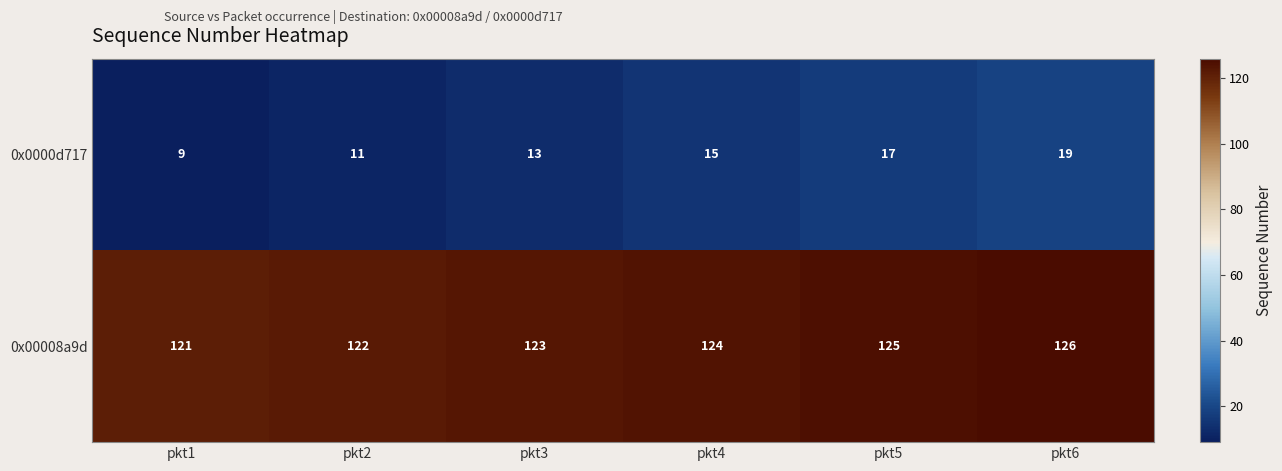

How many categories are shown in the chart?

6